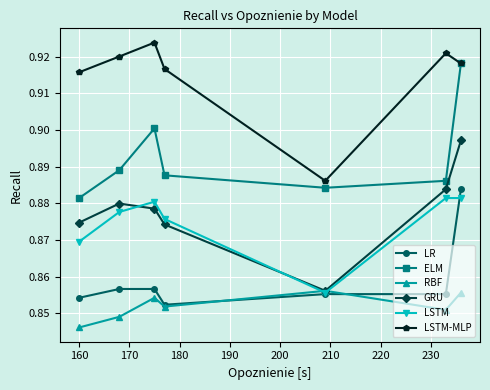

True or false: GRU has more than 2 points higher than both neighbors.

False